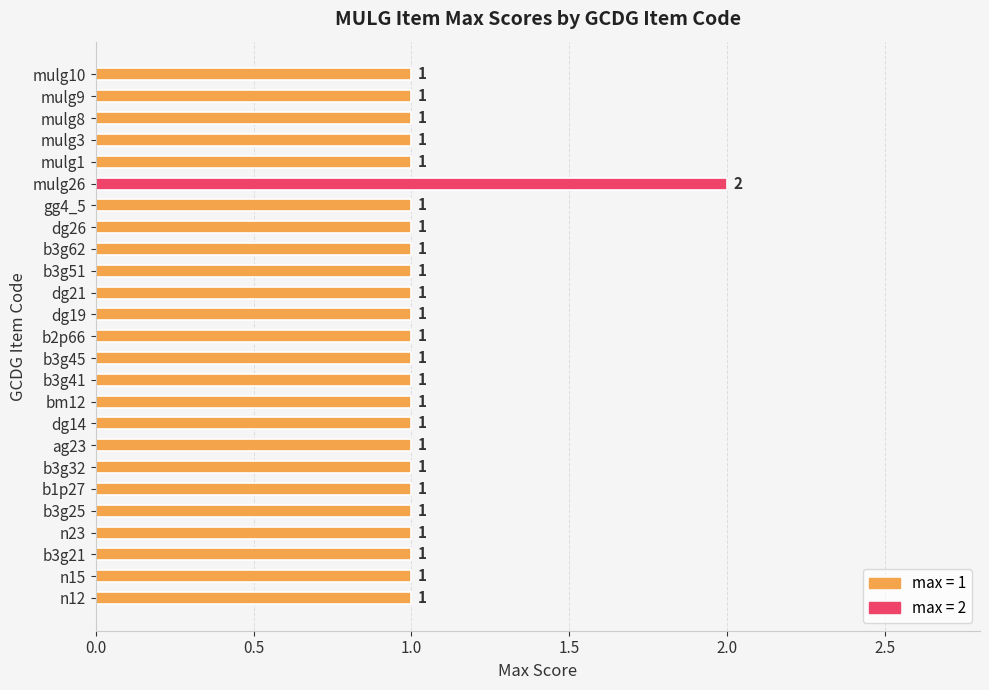

Are the bars grouped side by side (vs. stacked)?

No